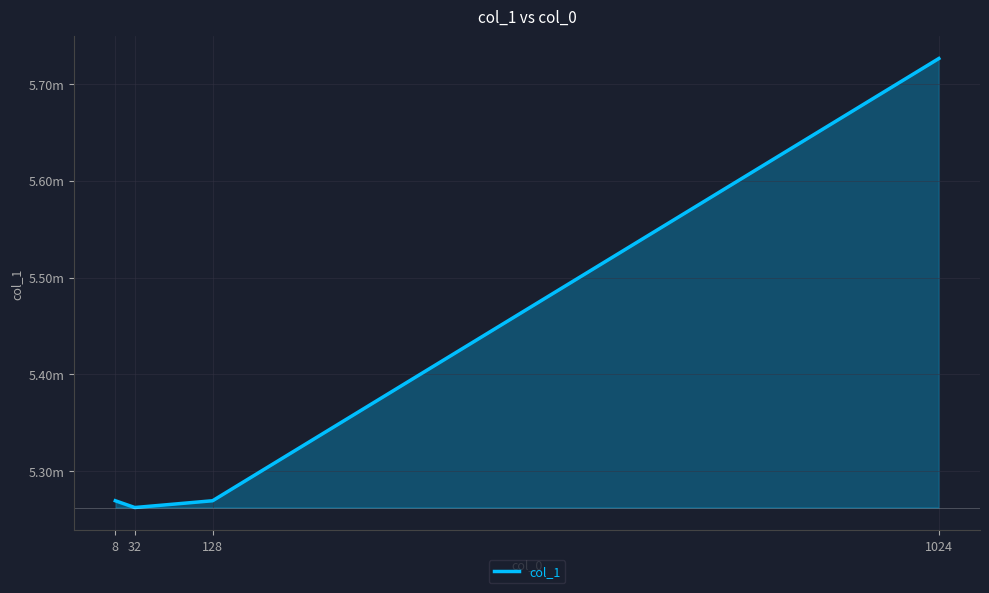

Does the chart display data point markers on the line(s)?

No